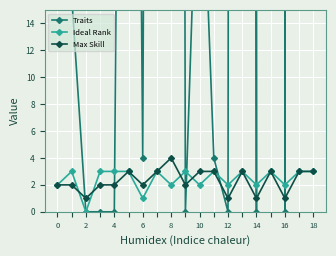

What are all the series names shown in the legend?

Traits, Ideal Rank, Max Skill